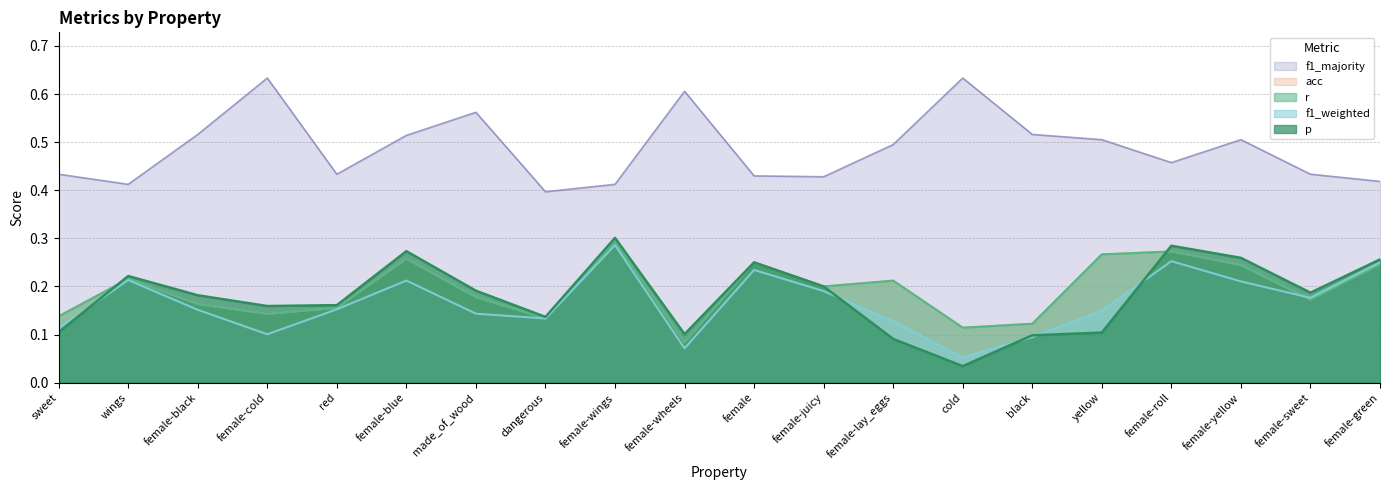

At female-wheels, list the series in order from largest to smallest.

f1_majority, p, r, acc, f1_weighted